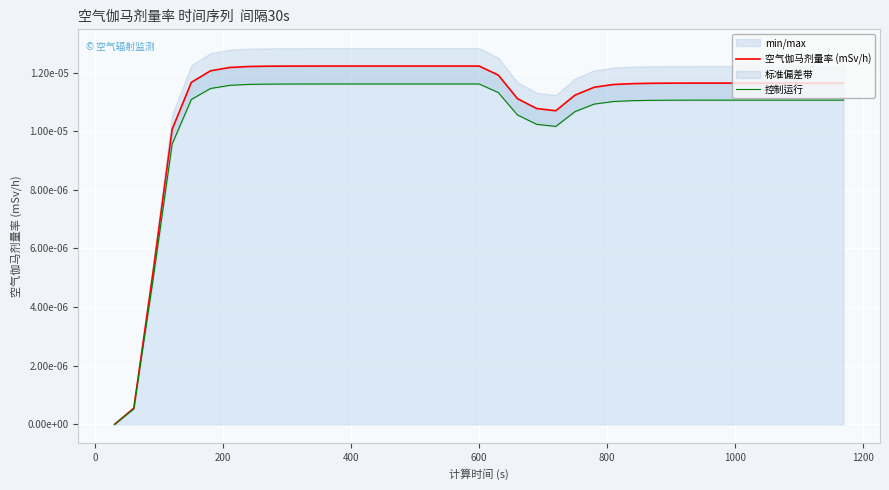

What are all the series names shown in the legend?

空气伽马剂量率 (mSv/h), 控制运行